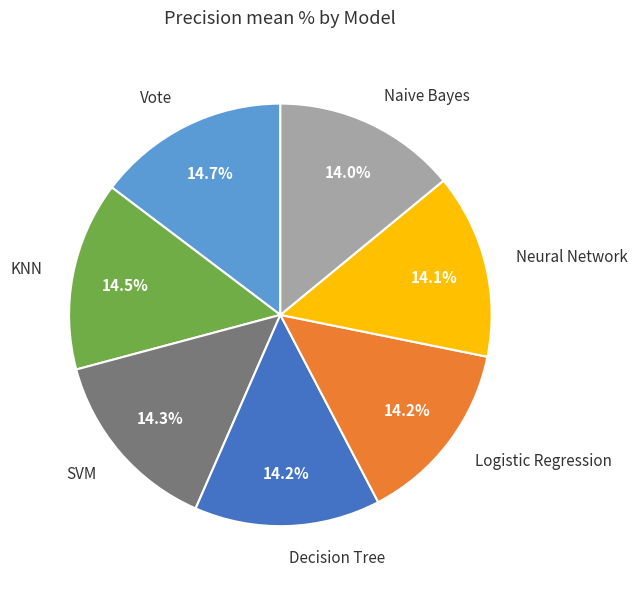

How many segments does this pie chart have?

7